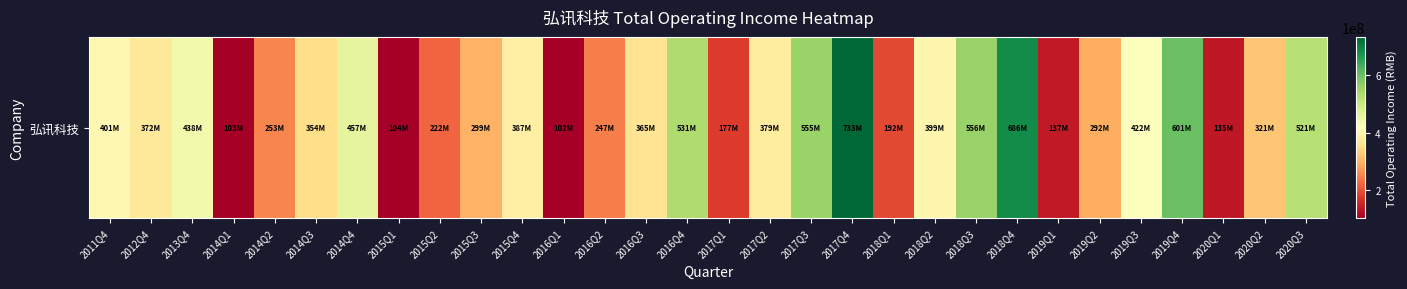

At which category does the chart reach its minimum across all series?

2016Q1